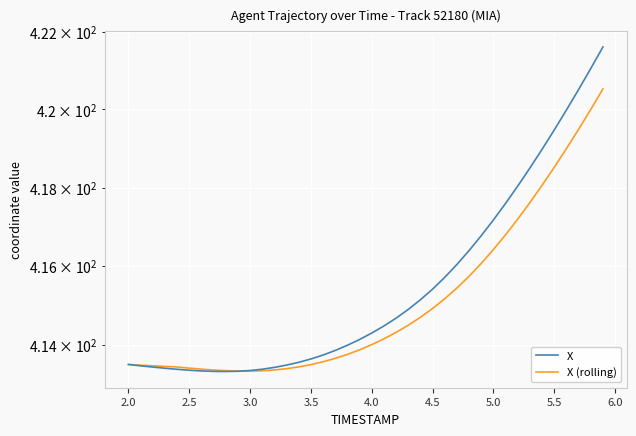

Does the chart display data point markers on the line(s)?

No